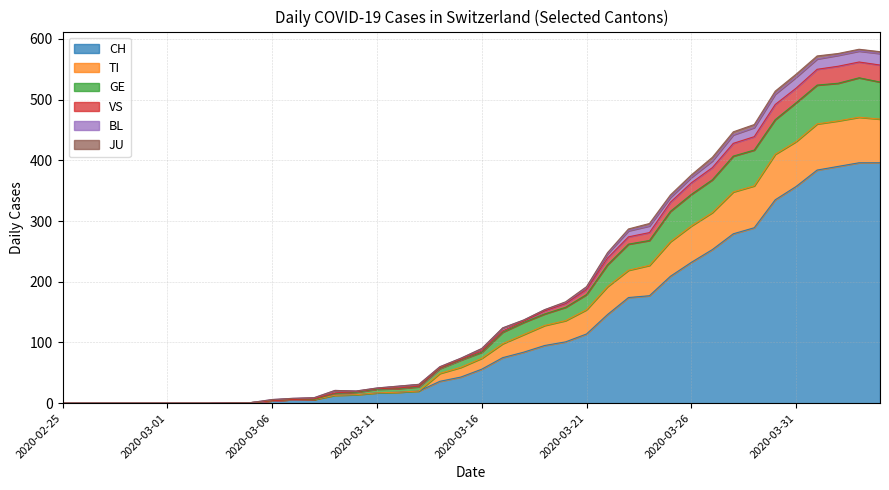

True or false: CH and TI intersect in this chart.

False